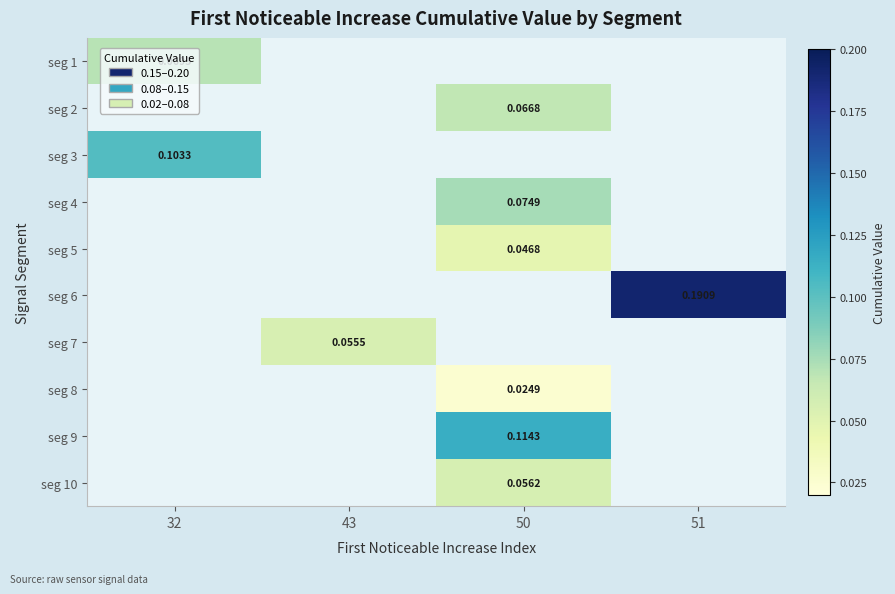

Is the value of seg 1 at 43 greater than the value of seg 9 at 51?

No